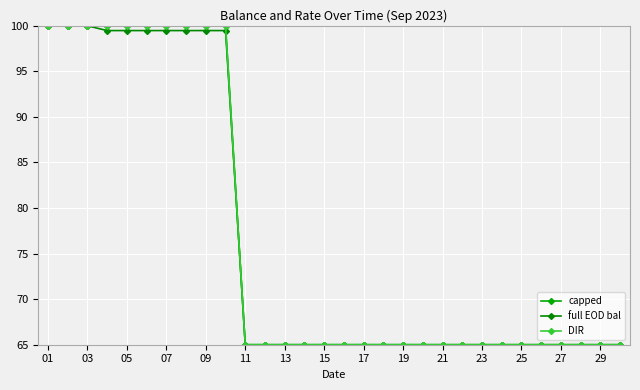

What is the greatest value displayed?

100.0